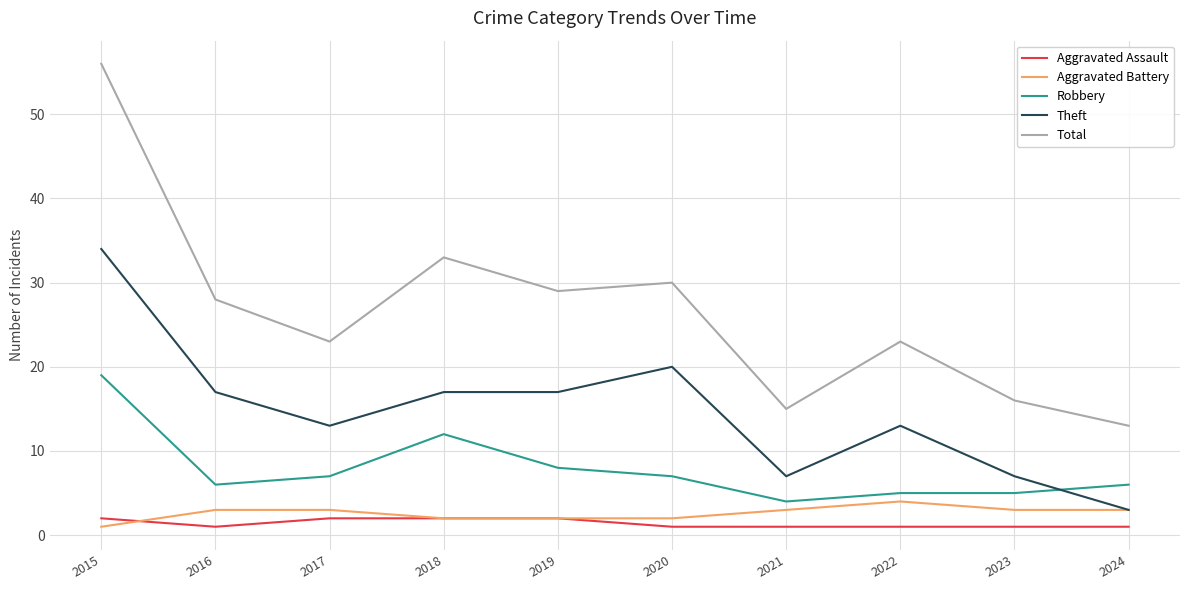

What is the difference between the second highest and second lowest values in the Theft series?

13